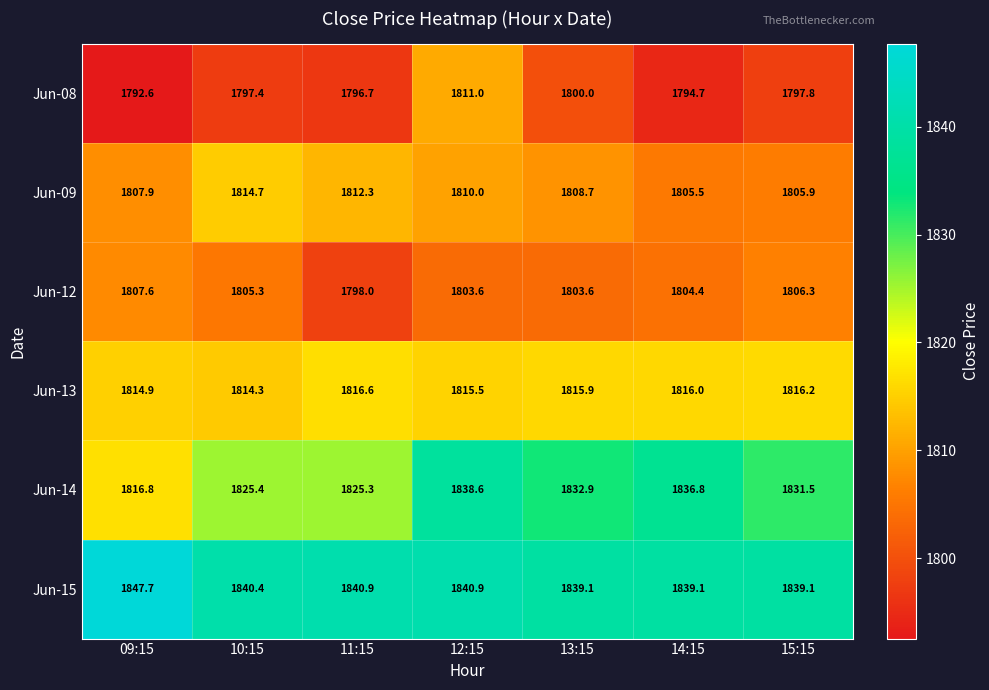

Rank the series at 10:15 from highest to lowest value.

Jun-15, Jun-14, Jun-09, Jun-13, Jun-12, Jun-08